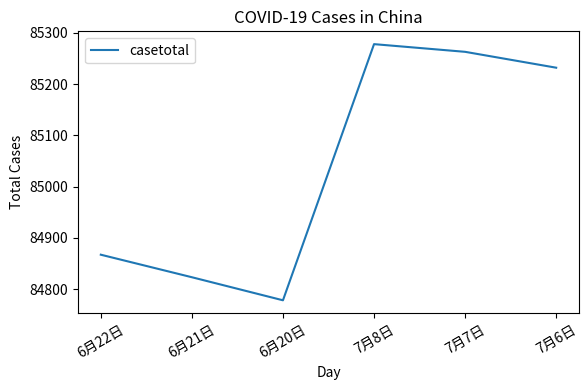

Reading right to left, list all the values displayed in this chart.

7月6日=85232	7月7日=85263	7月8日=85278	6月20日=84778	6月21日=84823	6月22日=84867